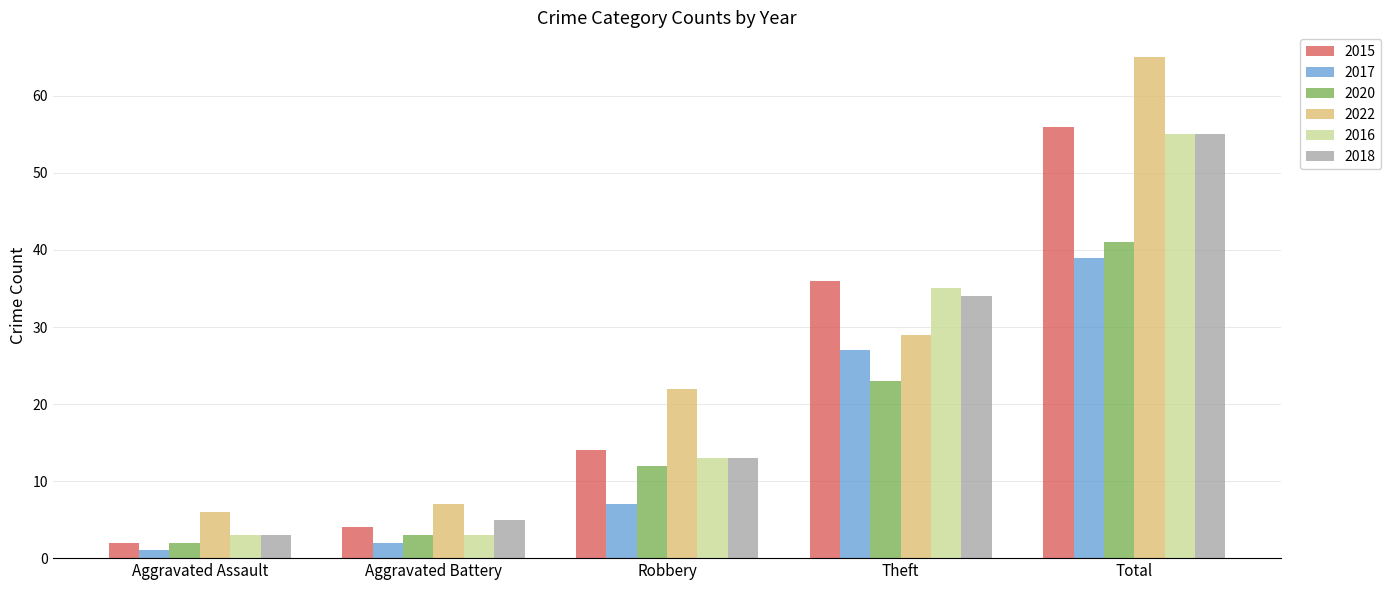

Reading right to left, extract all data points from this chart.

2015: 56	36	14	4	2
2017: 39	27	7	2	1
2020: 41	23	12	3	2
2022: 65	29	22	7	6
2016: 55	35	13	3	3
2018: 55	34	13	5	3